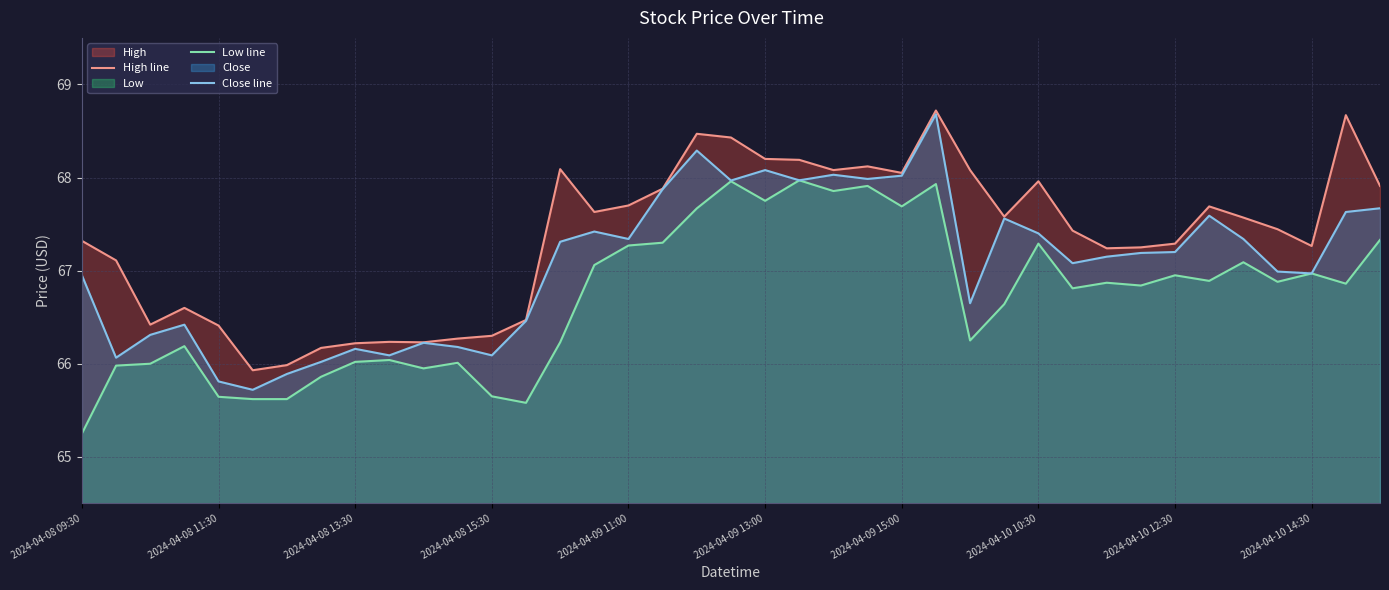

How many interior local peaks does the Low line series have?

12